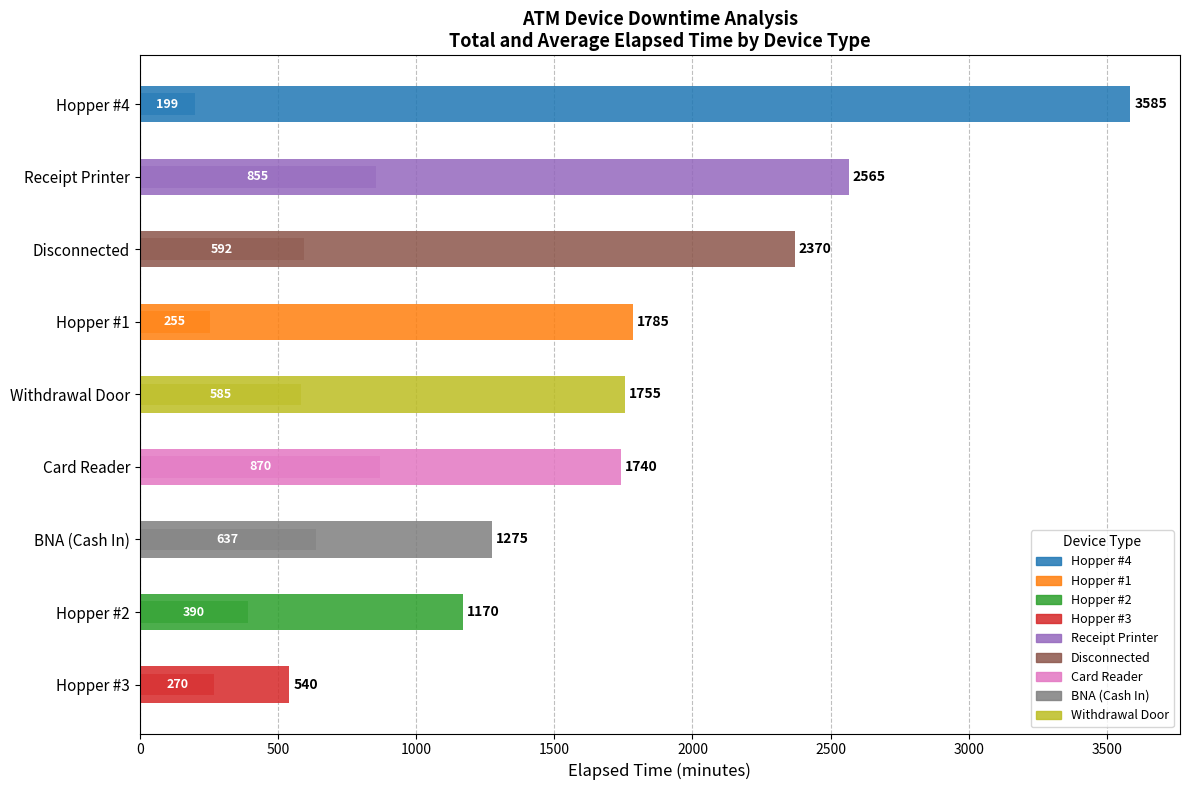

Does the chart contain any negative values?

No